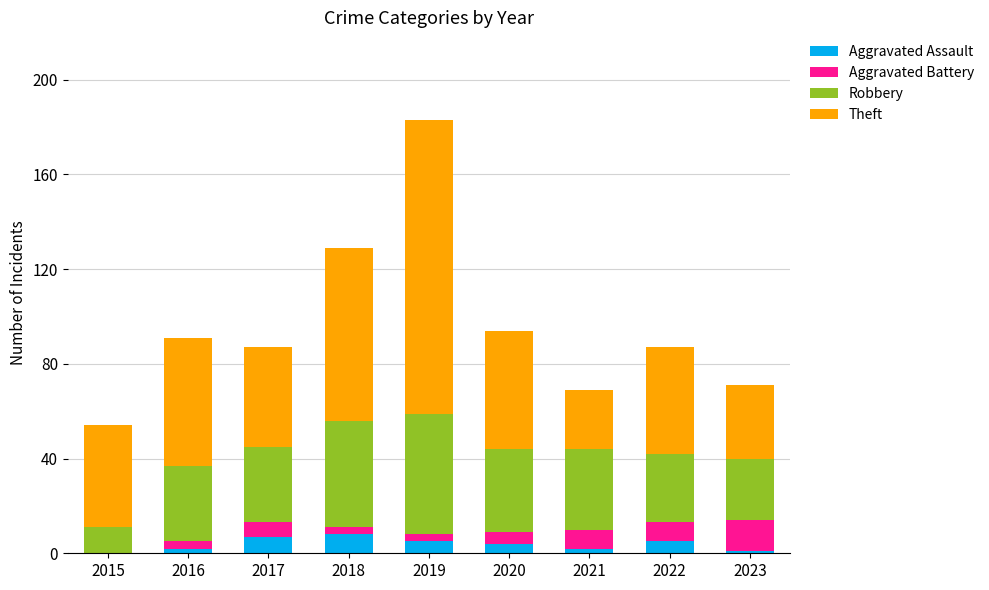

At which category is the sum across all series the highest?

2019